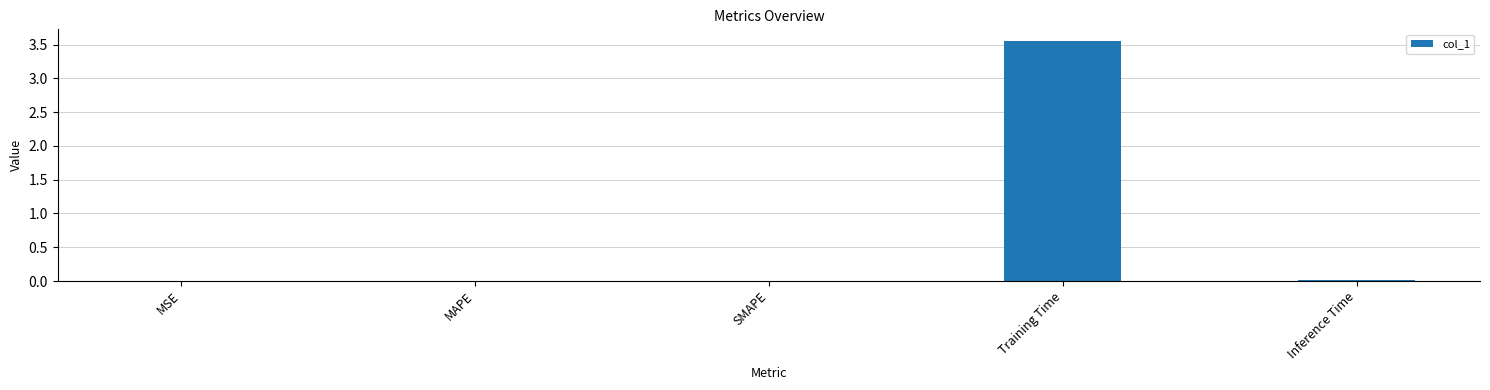

At which category does the chart reach its peak across all series?

Training Time